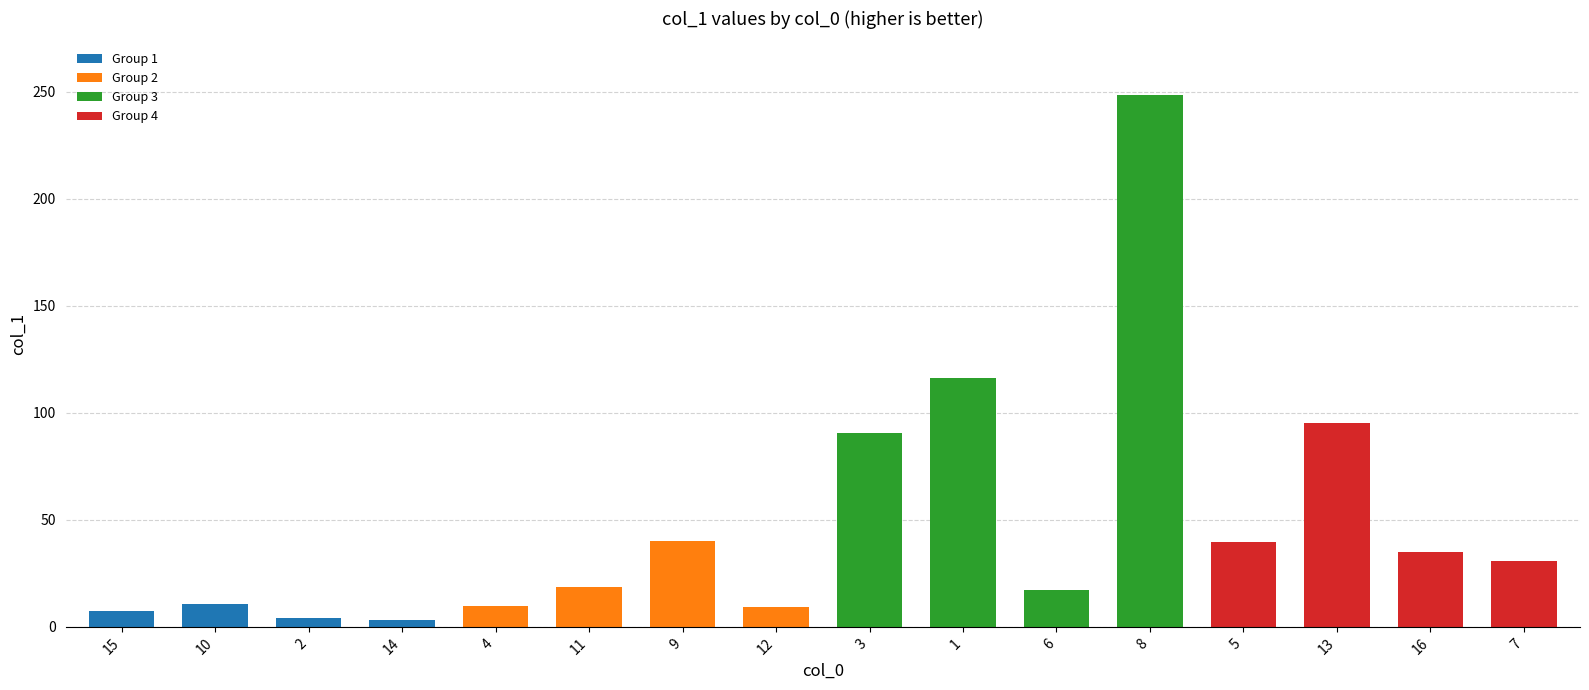

What is the difference between the second highest and minimum values?

113.2